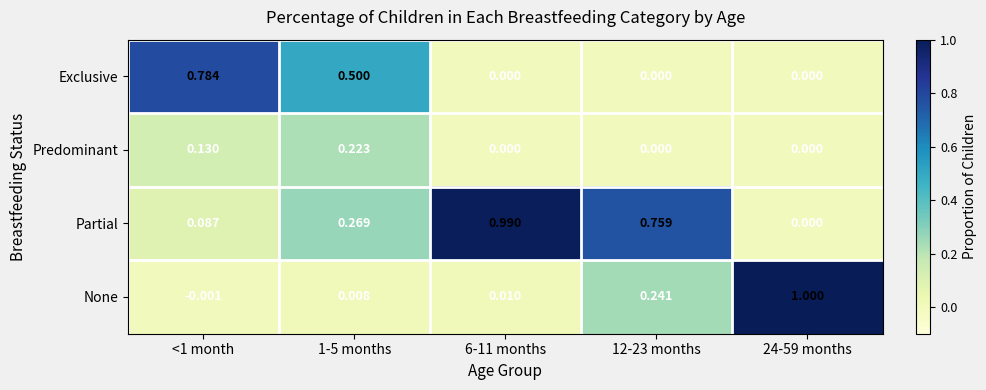

Which series has the widest spread of values?

None